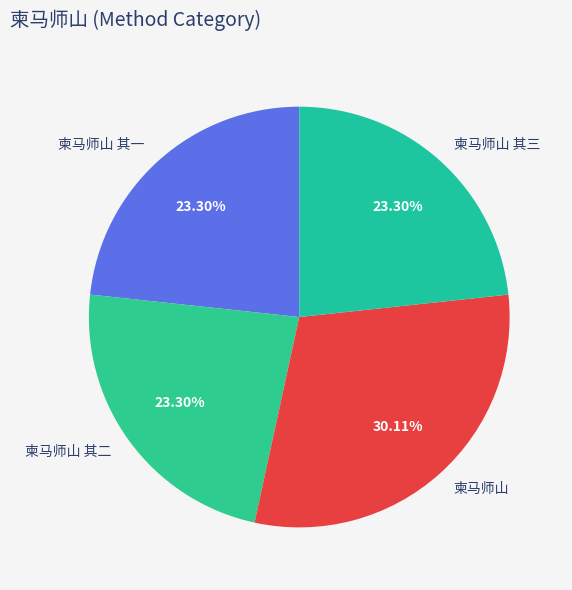

What is the largest slice in the pie chart?

柬马师山